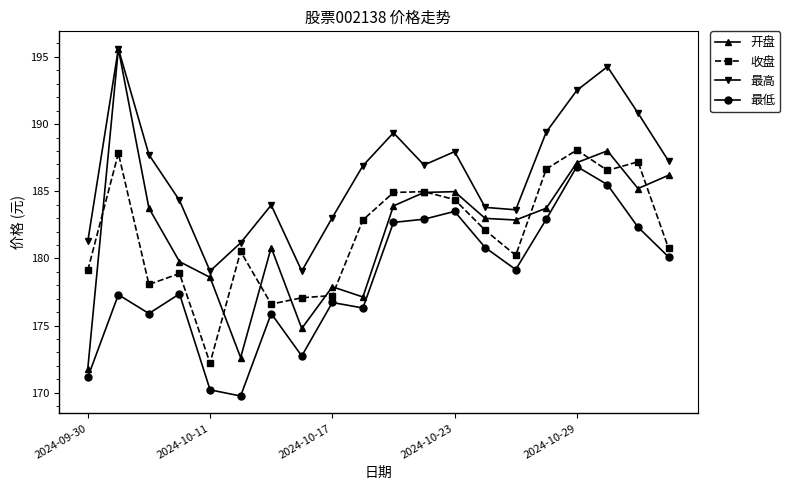

How many lines are shown in the chart?

4